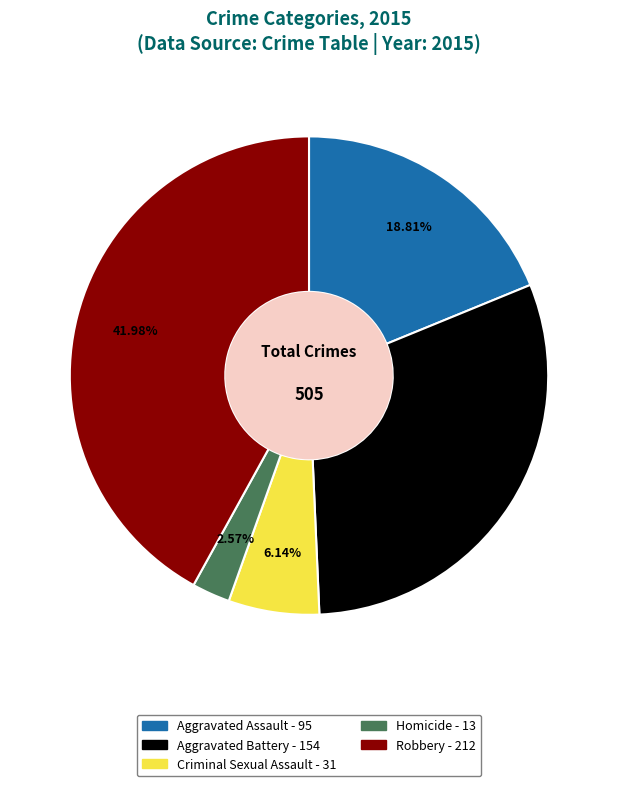

What percentage do Robbery and Criminal Sexual Assault together represent?

48.1%